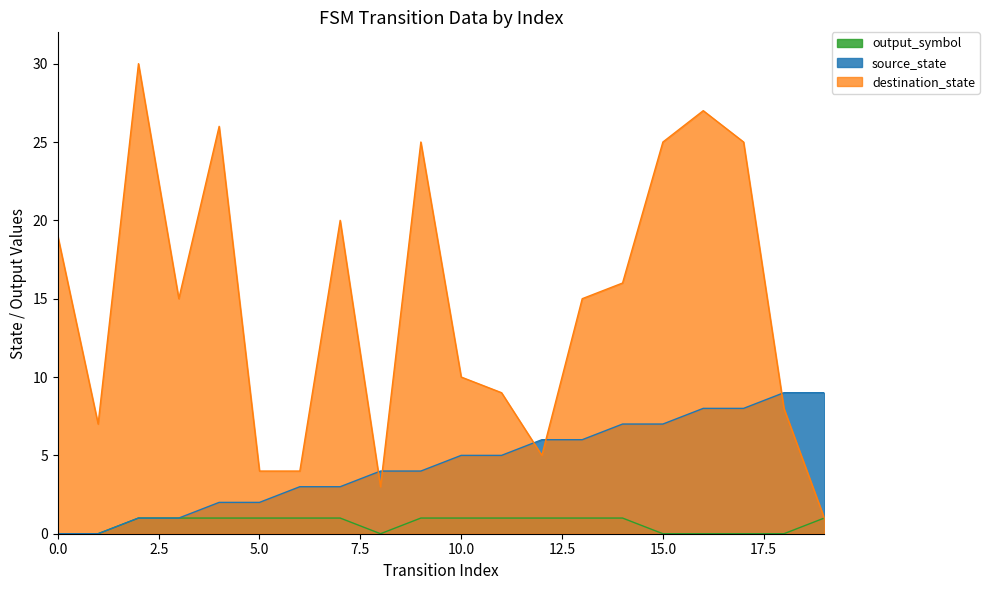

Which series has the largest range (max minus min)?

destination_state